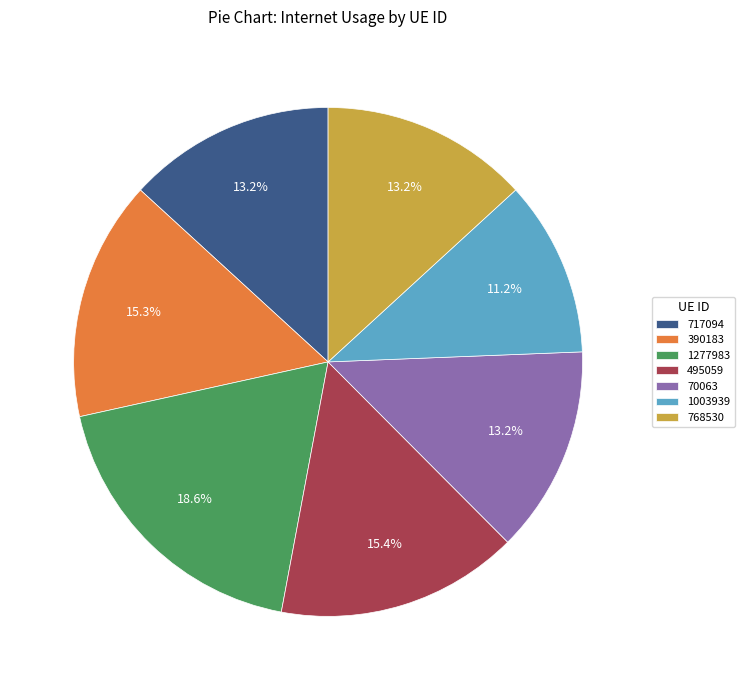

Does 1003939 represent more than half of the total?

No